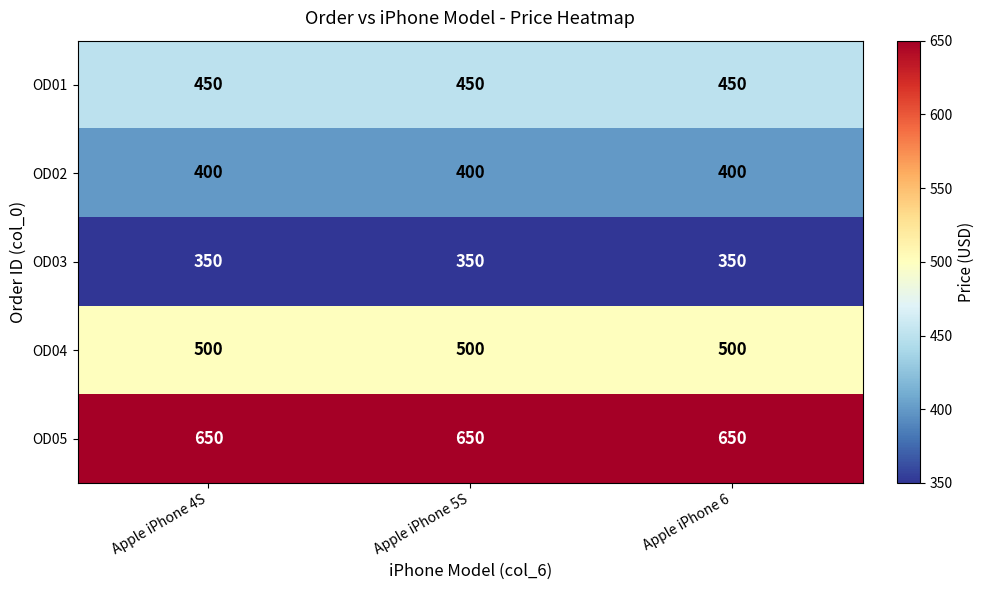

Rank the series at Apple iPhone 4S from lowest to highest value.

OD03, OD02, OD01, OD04, OD05